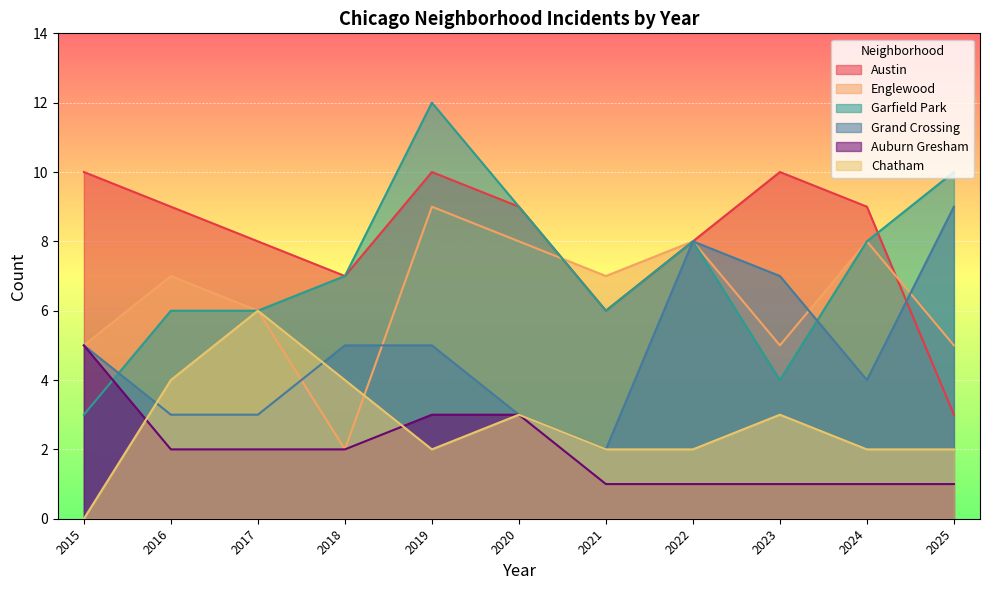

What is the value of the Englewood point at the 5th from the left?

9